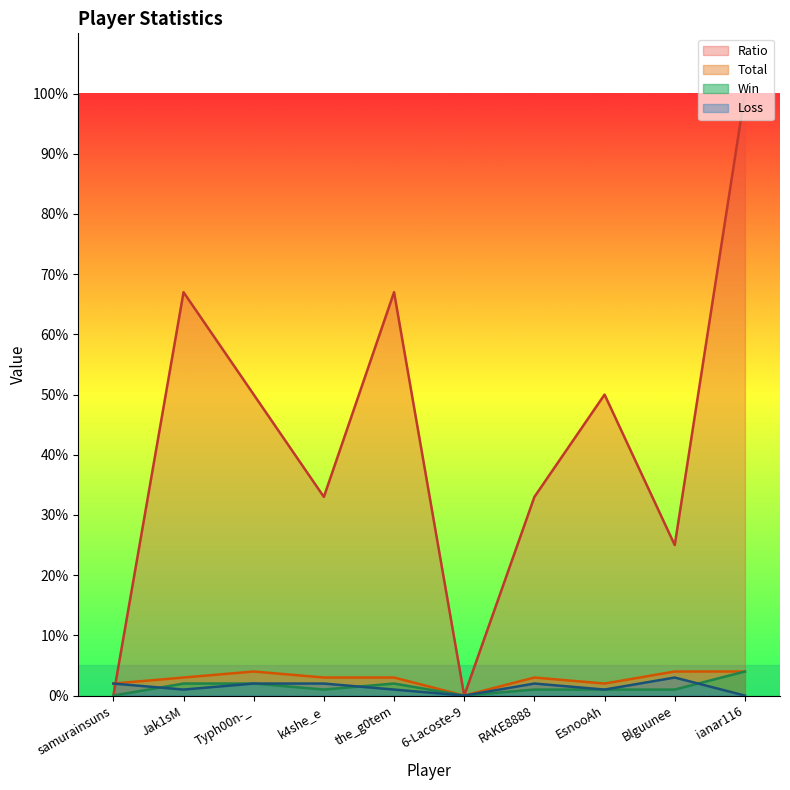

What is the difference between the Win values at ianar116 and EsnooAh?

3